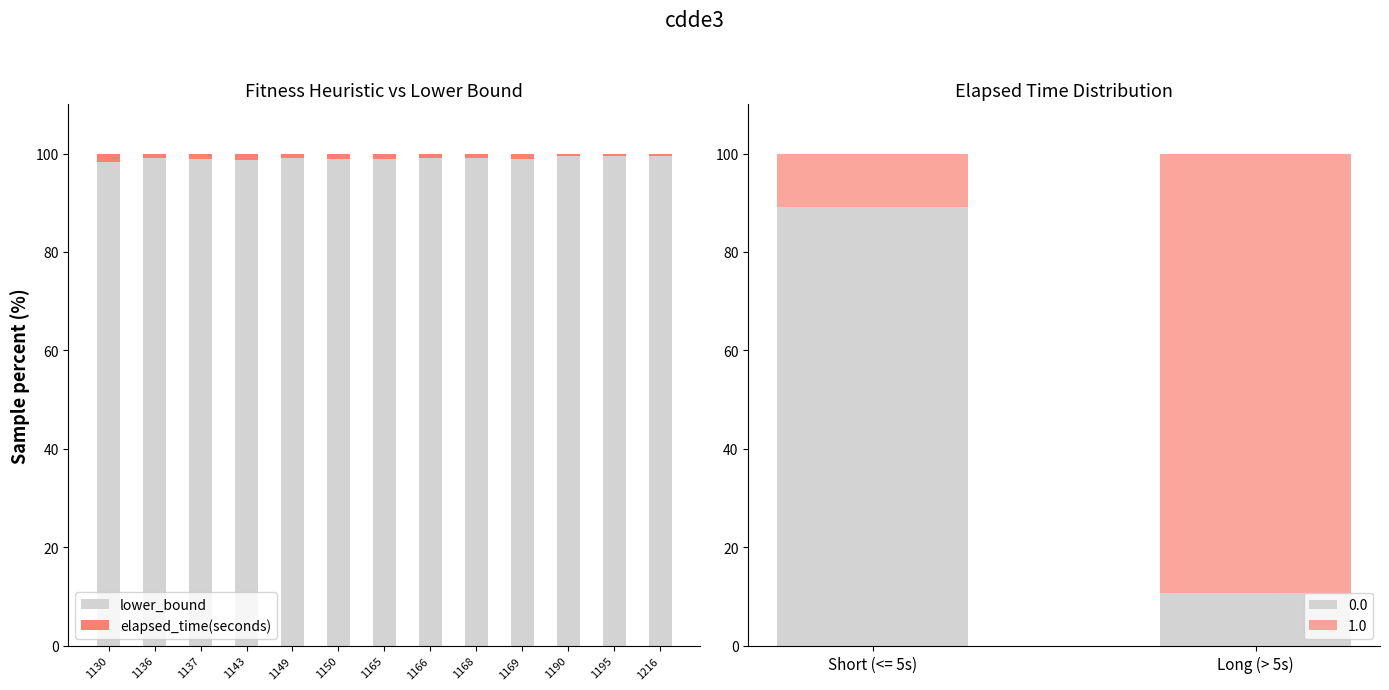

True or false: elapsed_time(seconds) has a value of 0.8 at 1137.

False